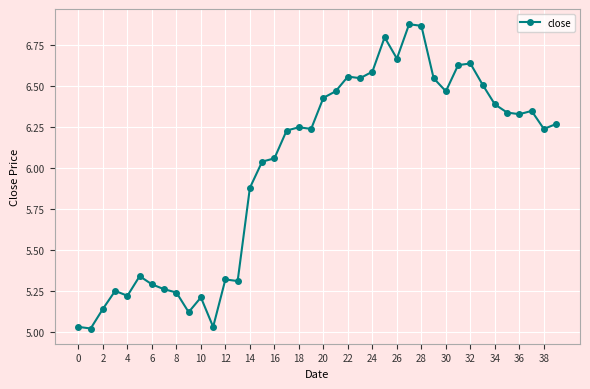

What is the sum of all values?

240.0